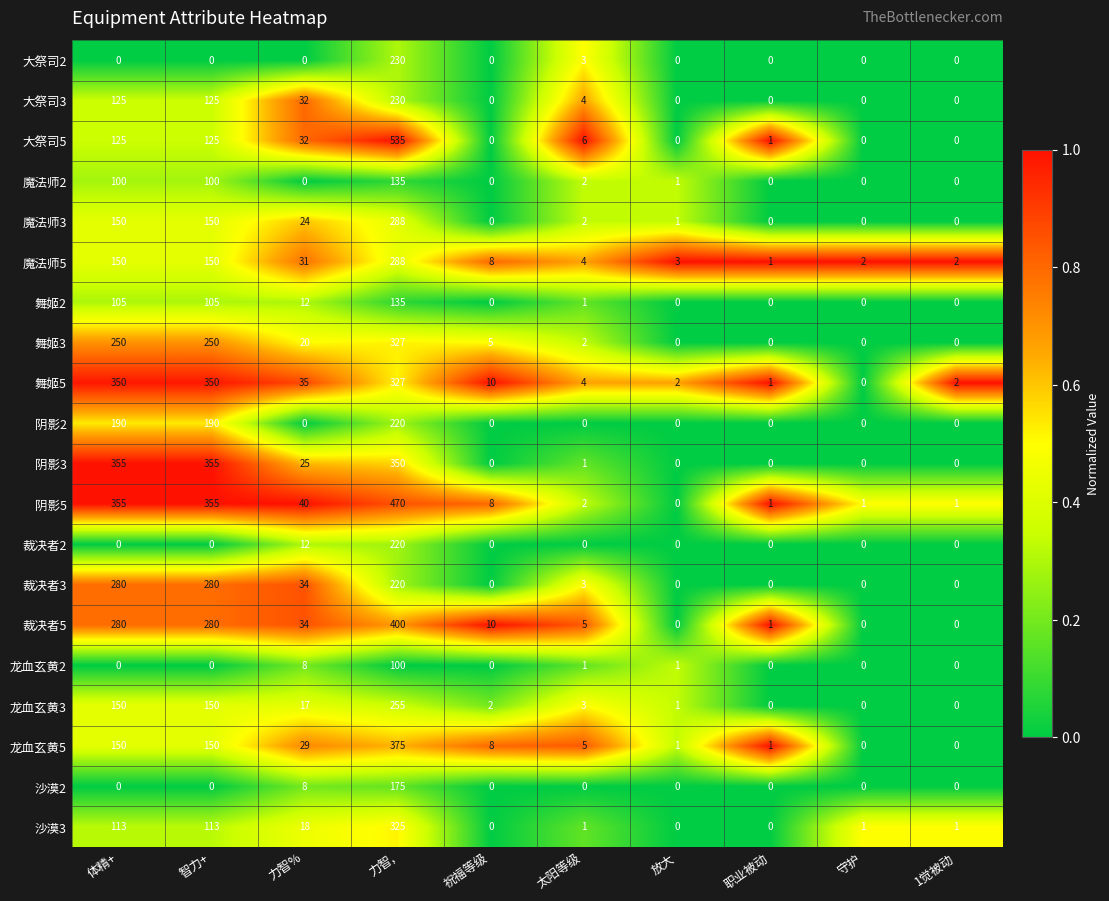

At which category does the chart reach its peak across all series?

力智,